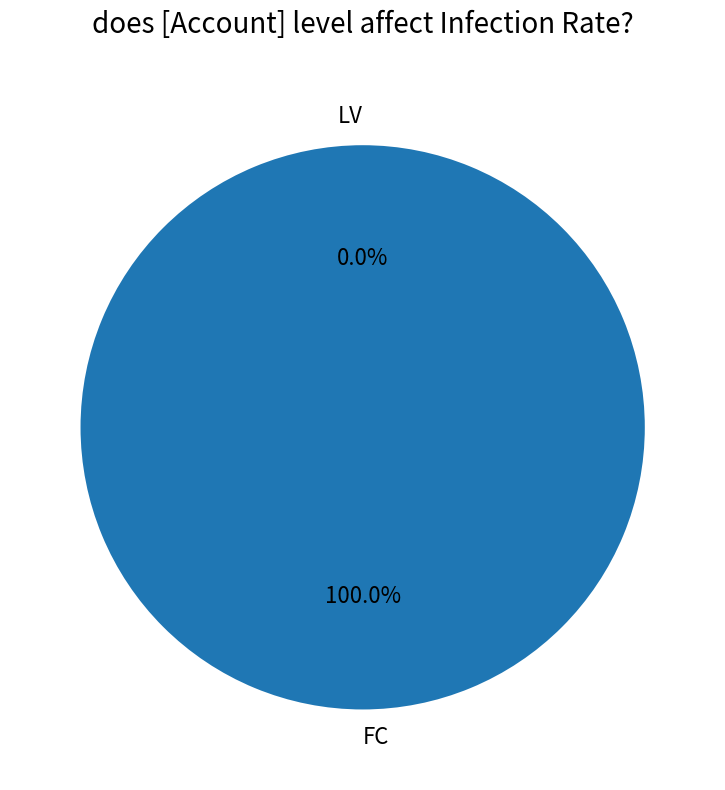

To the nearest percent, what is the difference between the largest and smallest slice percentages?

100%